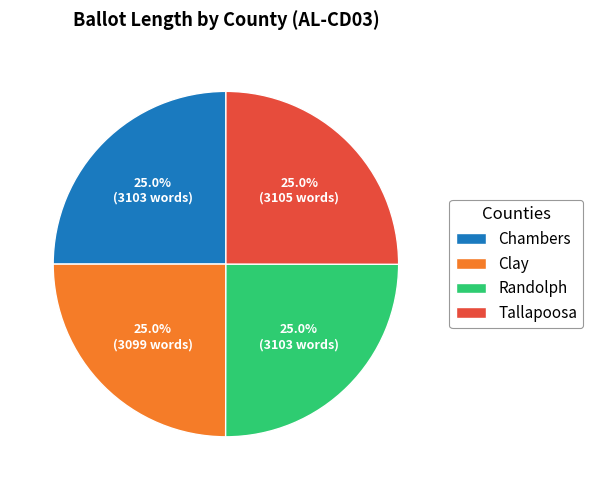

Combined, what portion of the pie is Chambers and Tallapoosa?

50.0%